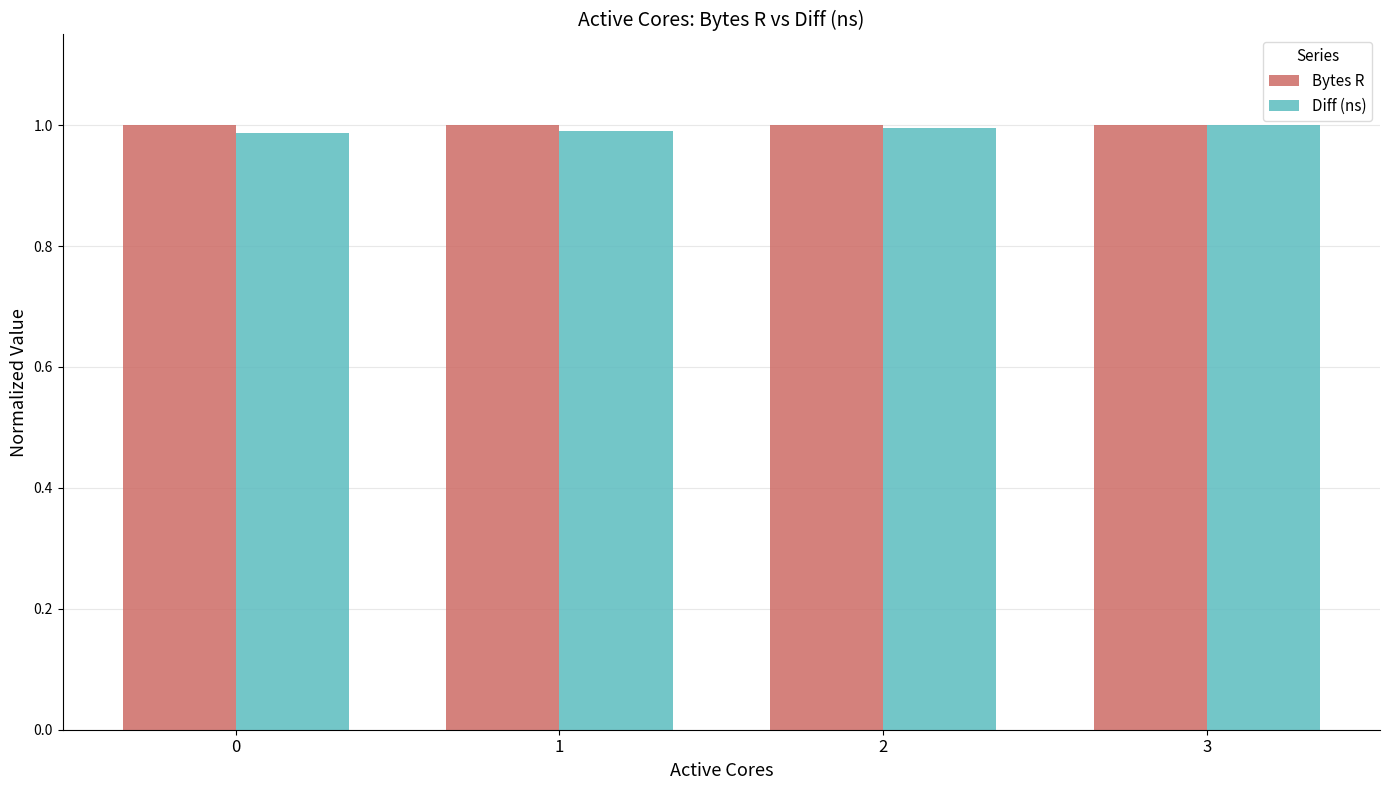

What is the total value across all series at 3?

2.0